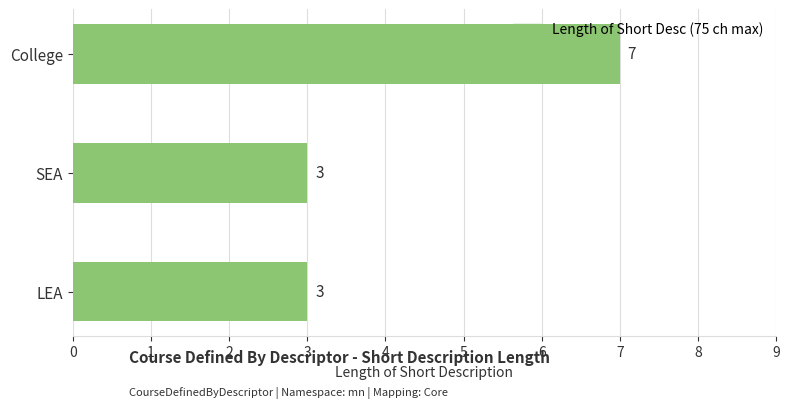

Reading top to bottom, what are all the values shown in this chart?

7	3	3